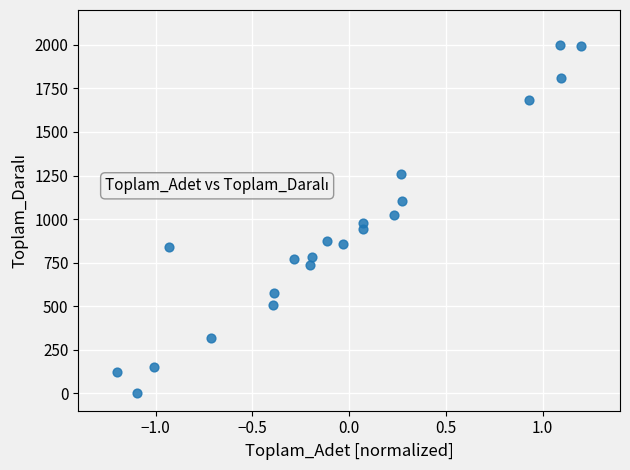

What is the range of X values (max minus min)?

2.4